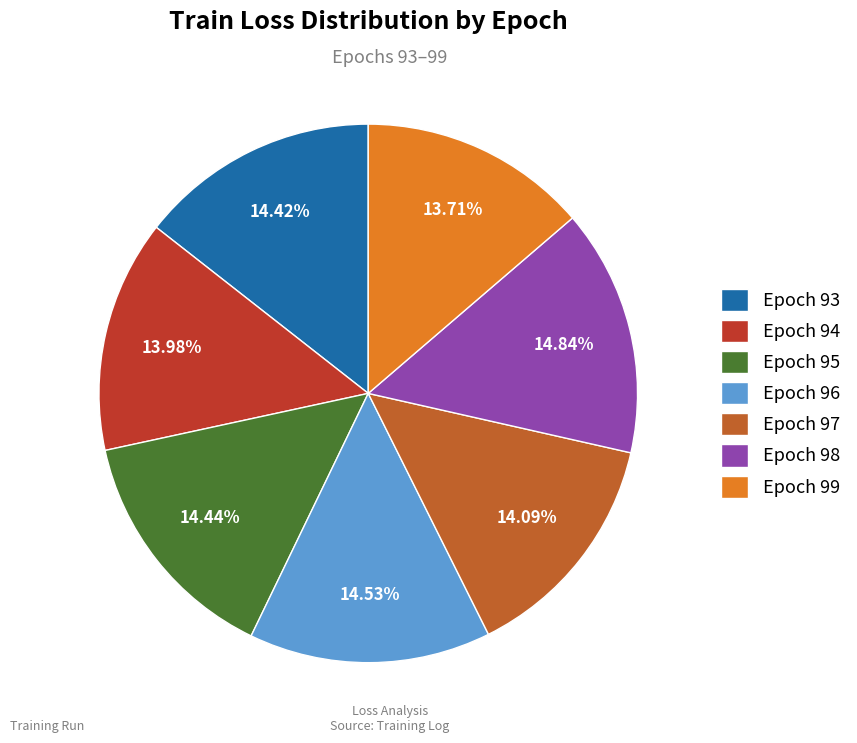

To the nearest percent, what is the average slice percentage?

14%